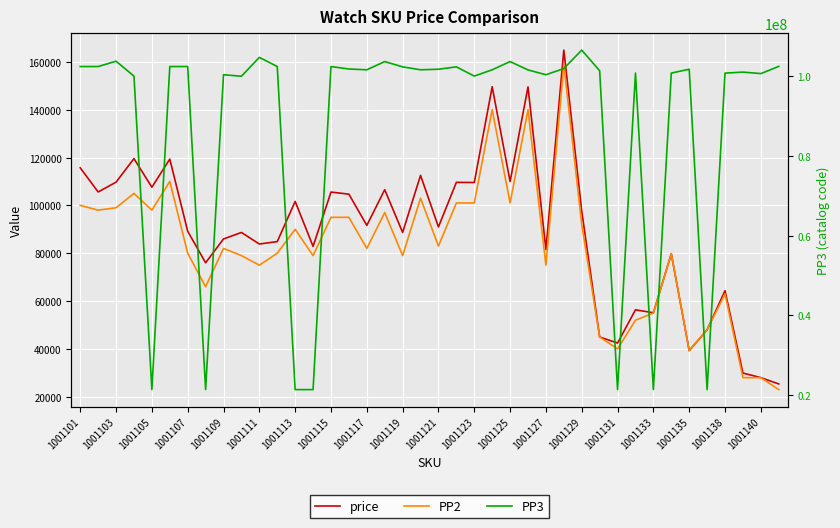

How many values in the PP3 series exceed 101656146?

19